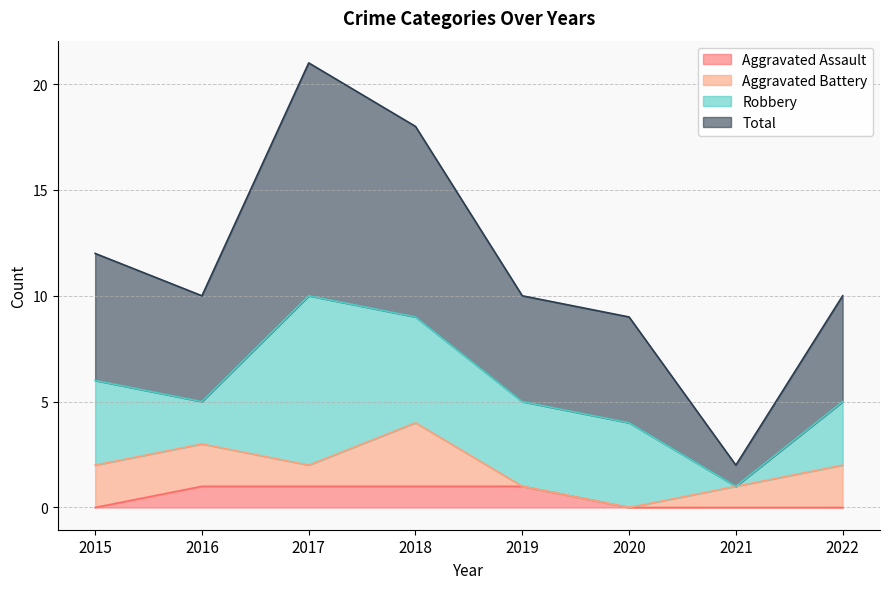

True or false: Aggravated Assault has a value of 1 at 2016.

True